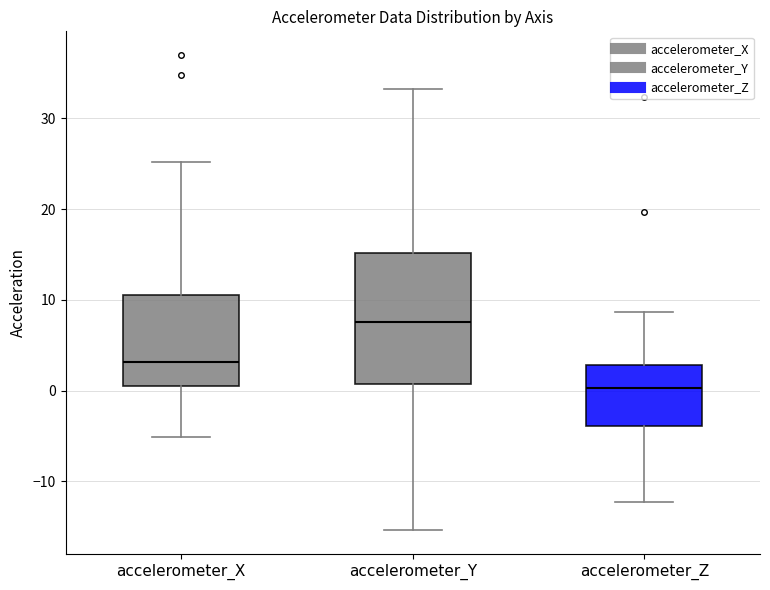

Where is the upper edge of the box for accelerometer_X on the y-axis? The values are not printed on the chart, so give them approximately, as read against the axis.

11